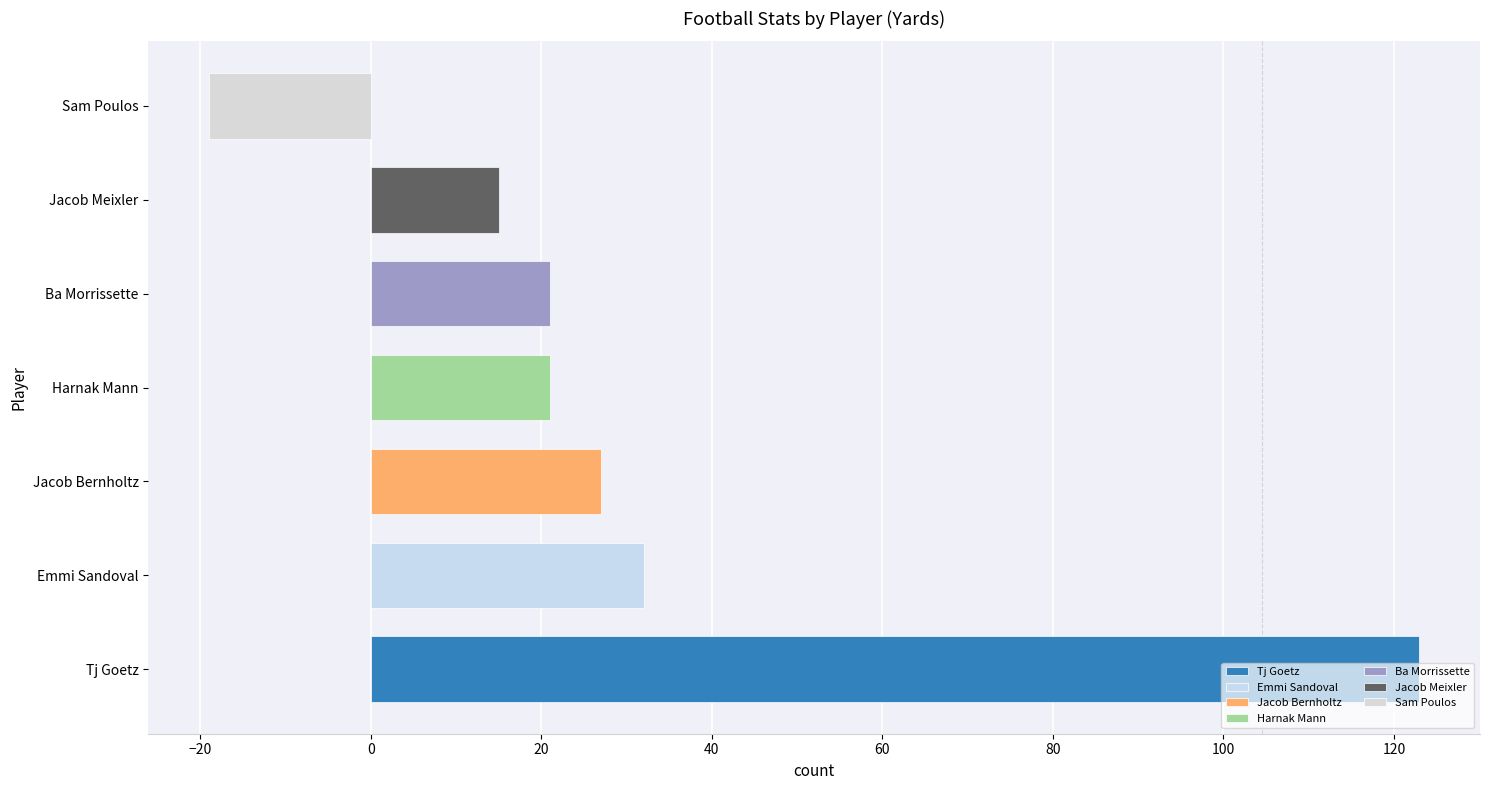

Between Tj Goetz and Sam Poulos, which is larger?

Tj Goetz